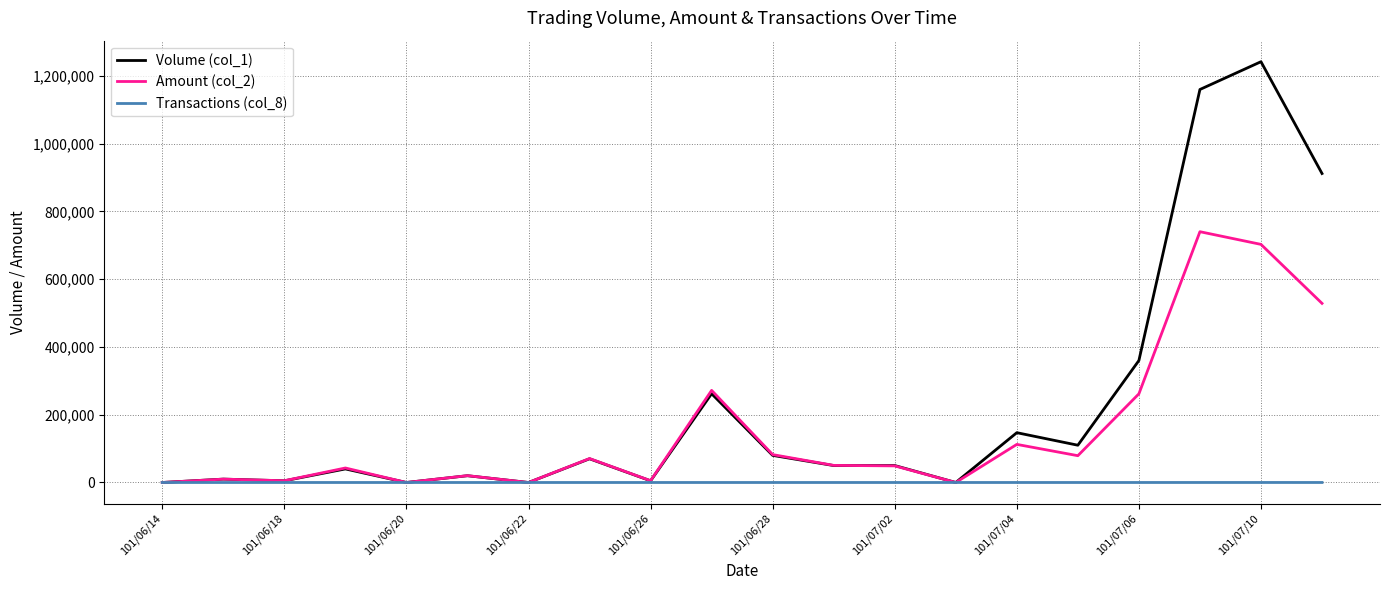

What is the average value of the Transactions (col_8) series?

6